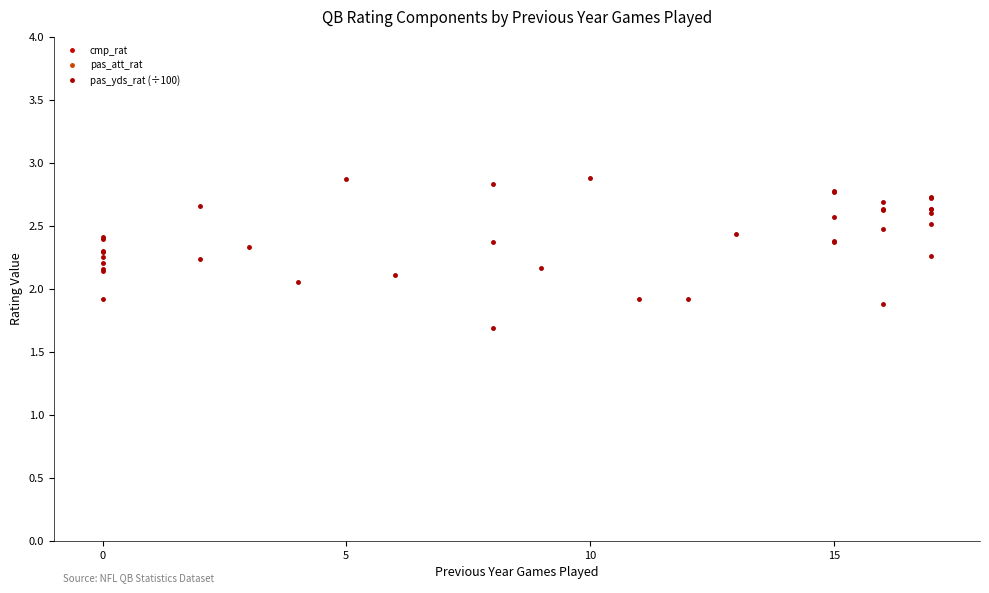

True or false: pas_att_rat has more than 0 points higher than both neighbors.

True